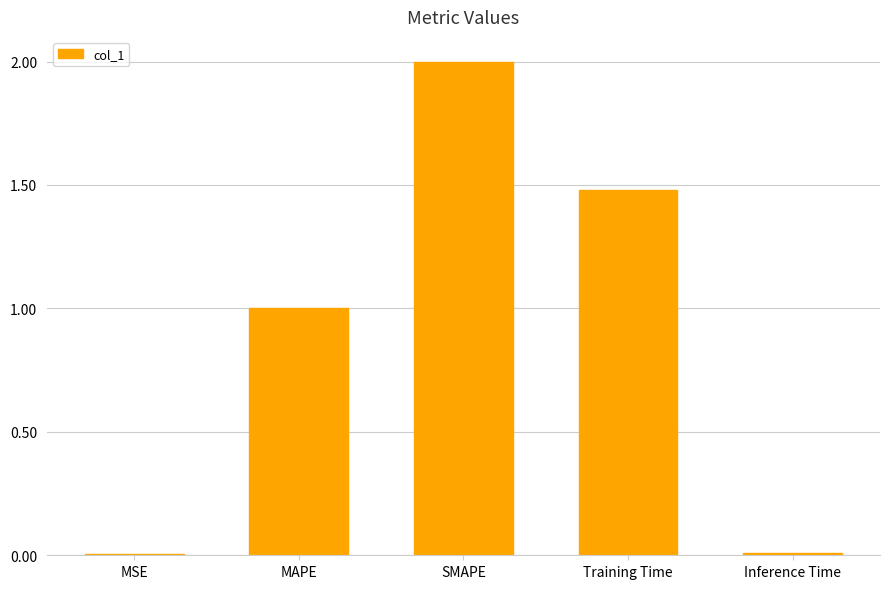

What value does the data have at MAPE?

1.0